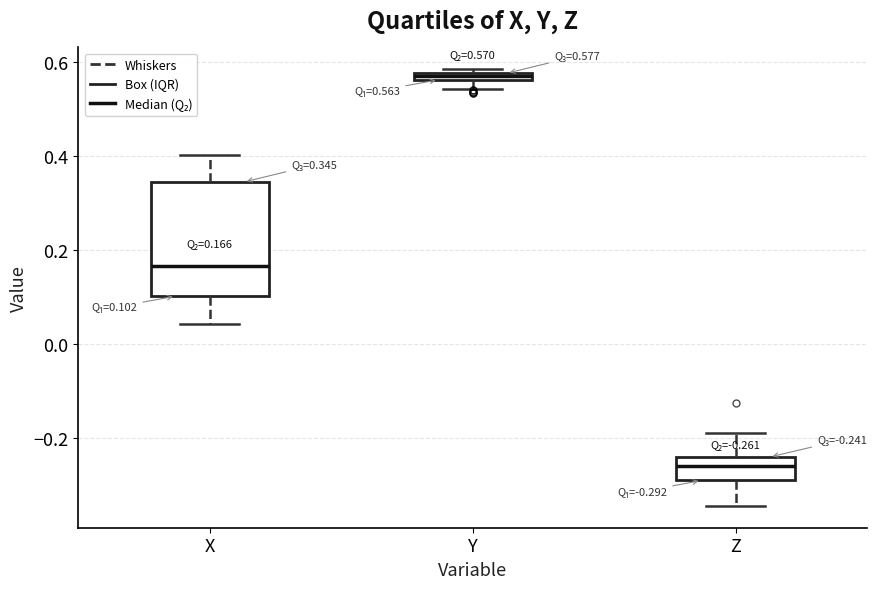

Comparing the boxes themselves (not the whiskers), which one is the tallest?

X